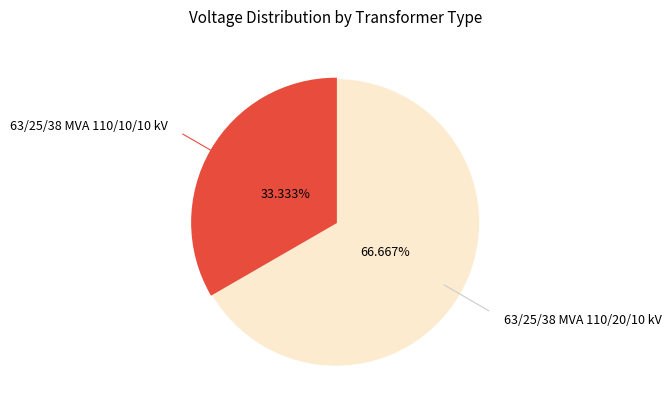

Is there any slice that represents more than half of the pie?

Yes